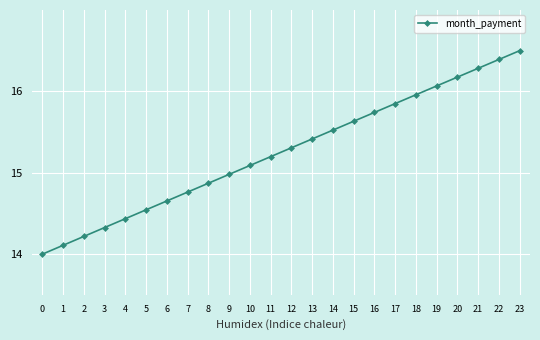

What is the change in value from 1 to 12?

+1.2